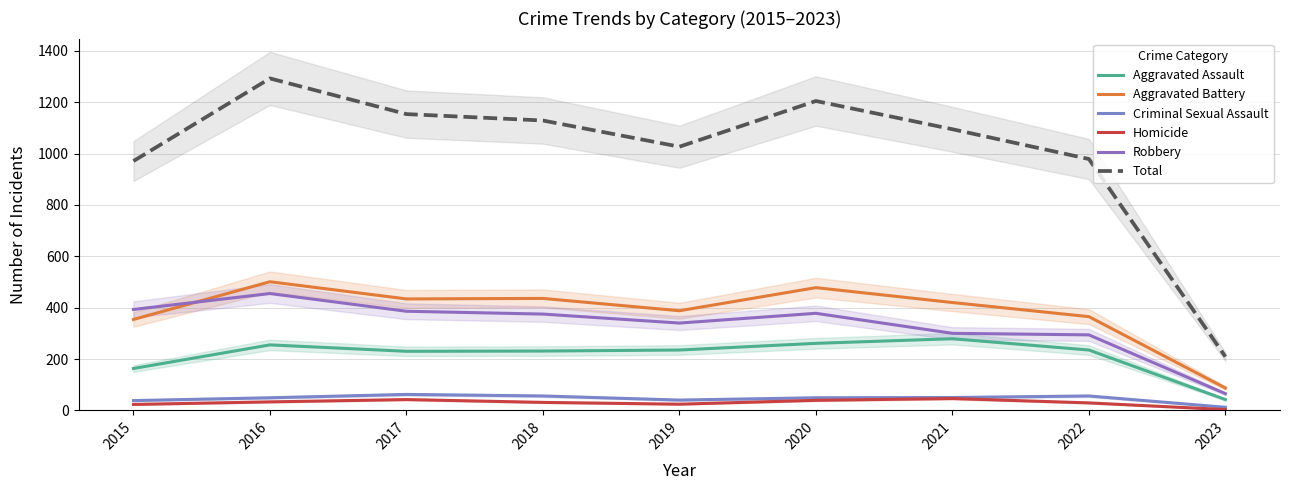

What is the value of the Homicide point at the 2nd from the left?

33